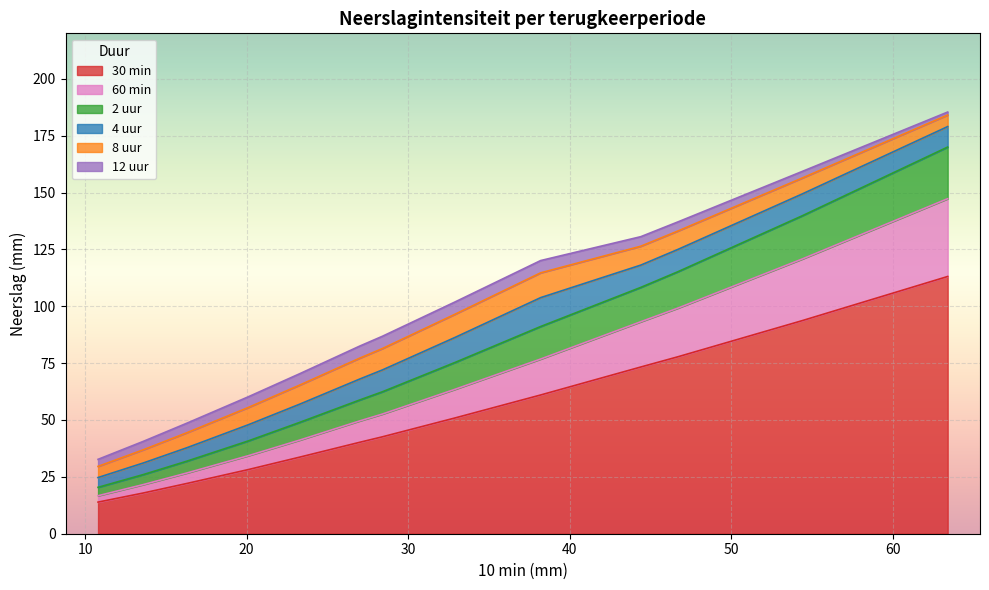

What is the highest value of the 30 min series?

113.1